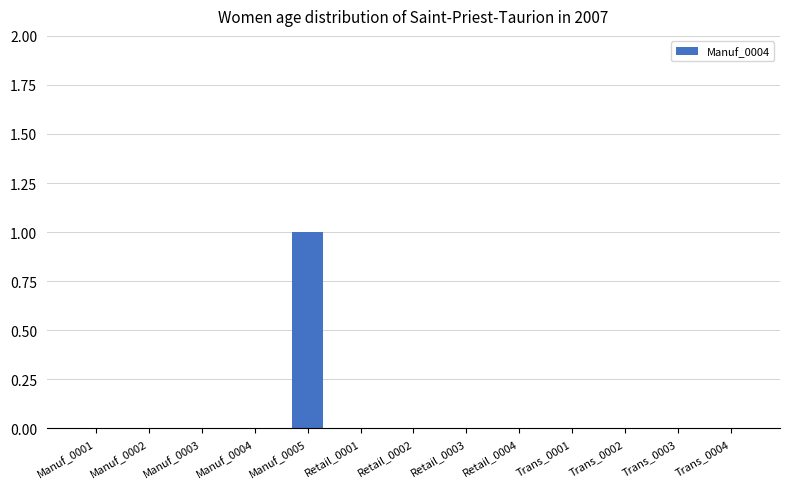

Which label corresponds to the largest value in the chart?

Manuf_0005